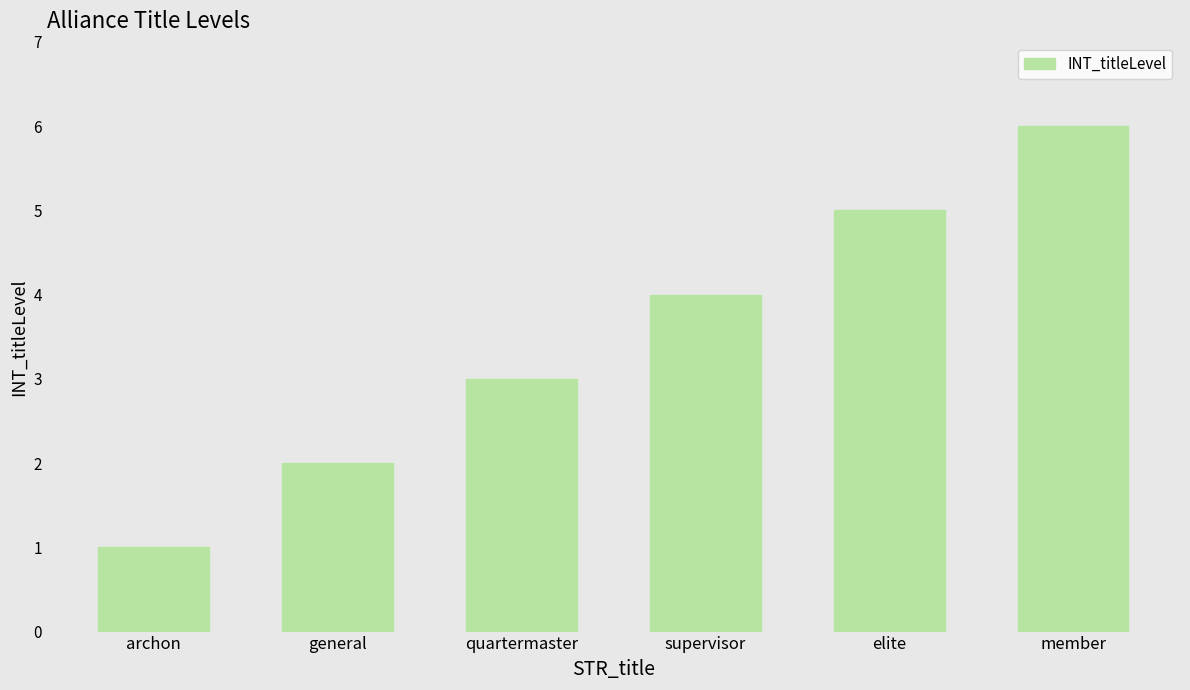

What is the change in value from general to supervisor?

+2